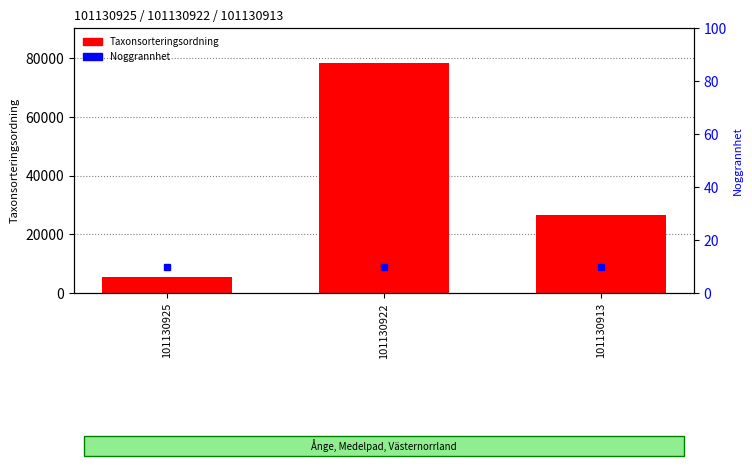

How many data points in Taxonsorteringsordning are less than 26595?

1